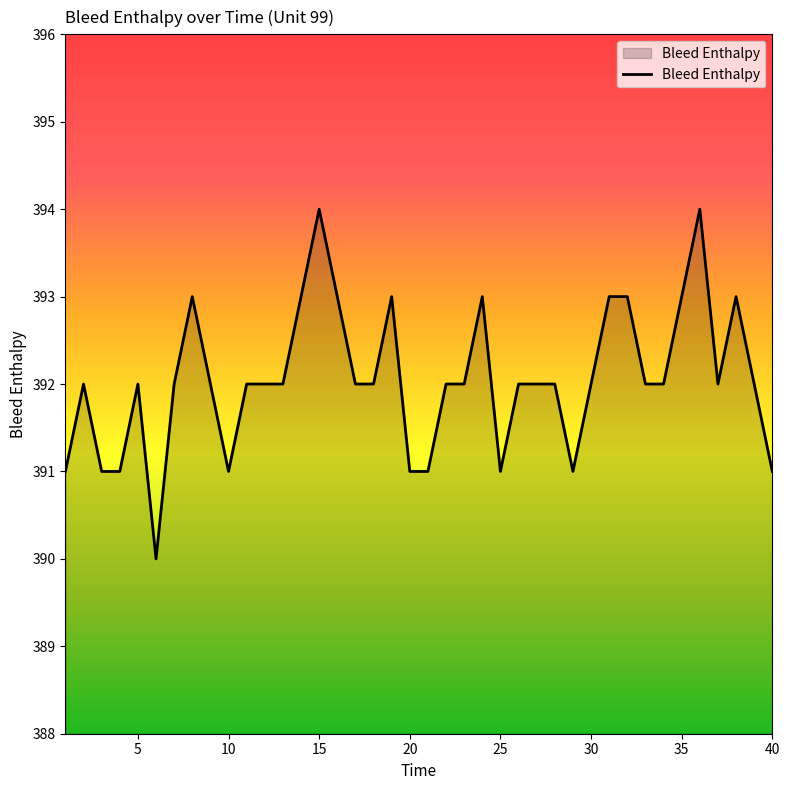

What is the minimum value shown in the chart?

390